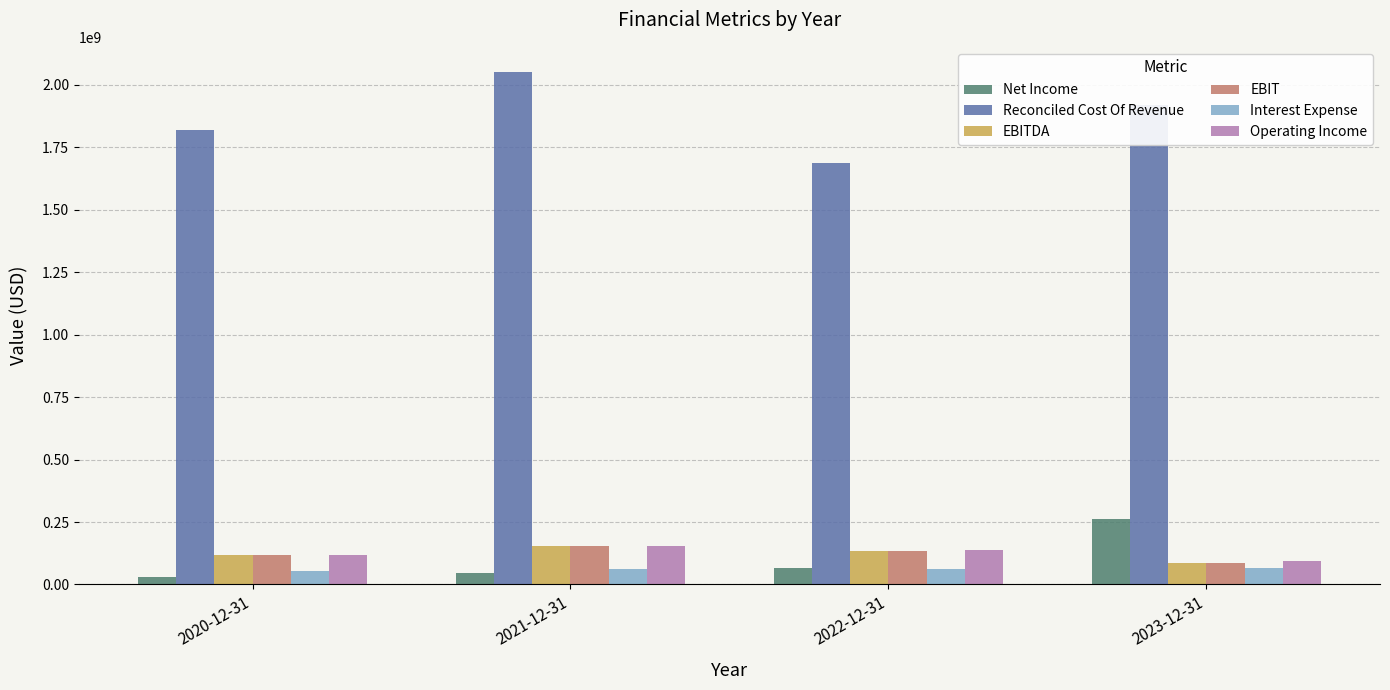

At how many categories does at least one series exceed 1759433346?

3